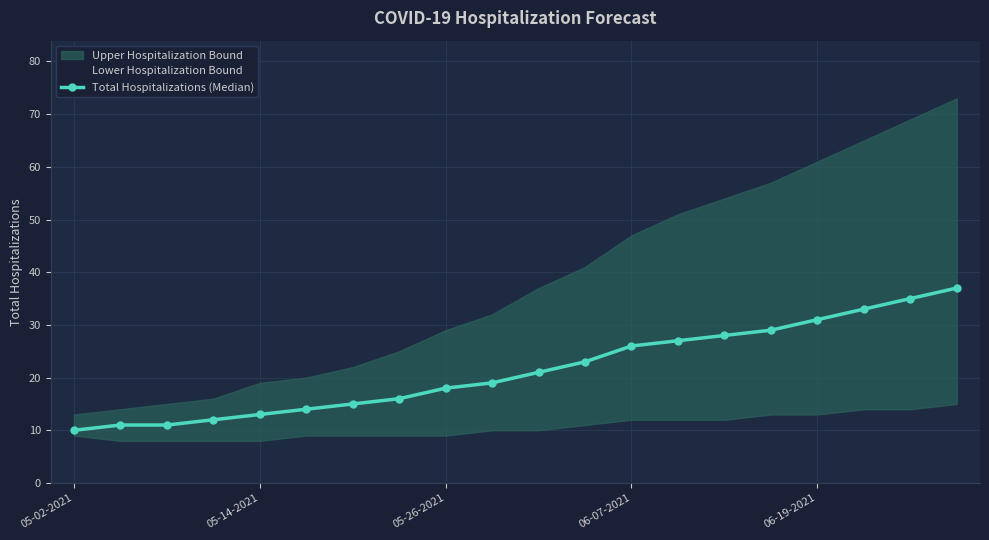

What is the highest value of the Total Hospitalizations (Median) series?

37